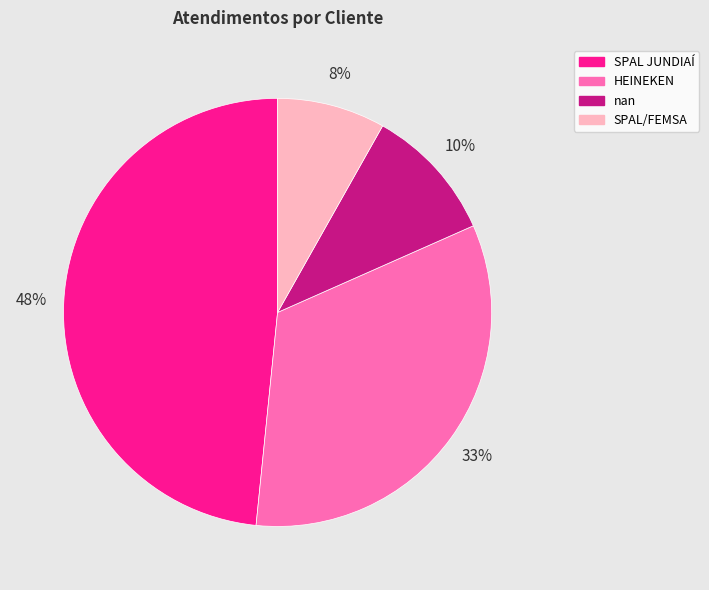

Approximately how many times larger is the value at nan compared to HEINEKEN?

0.3